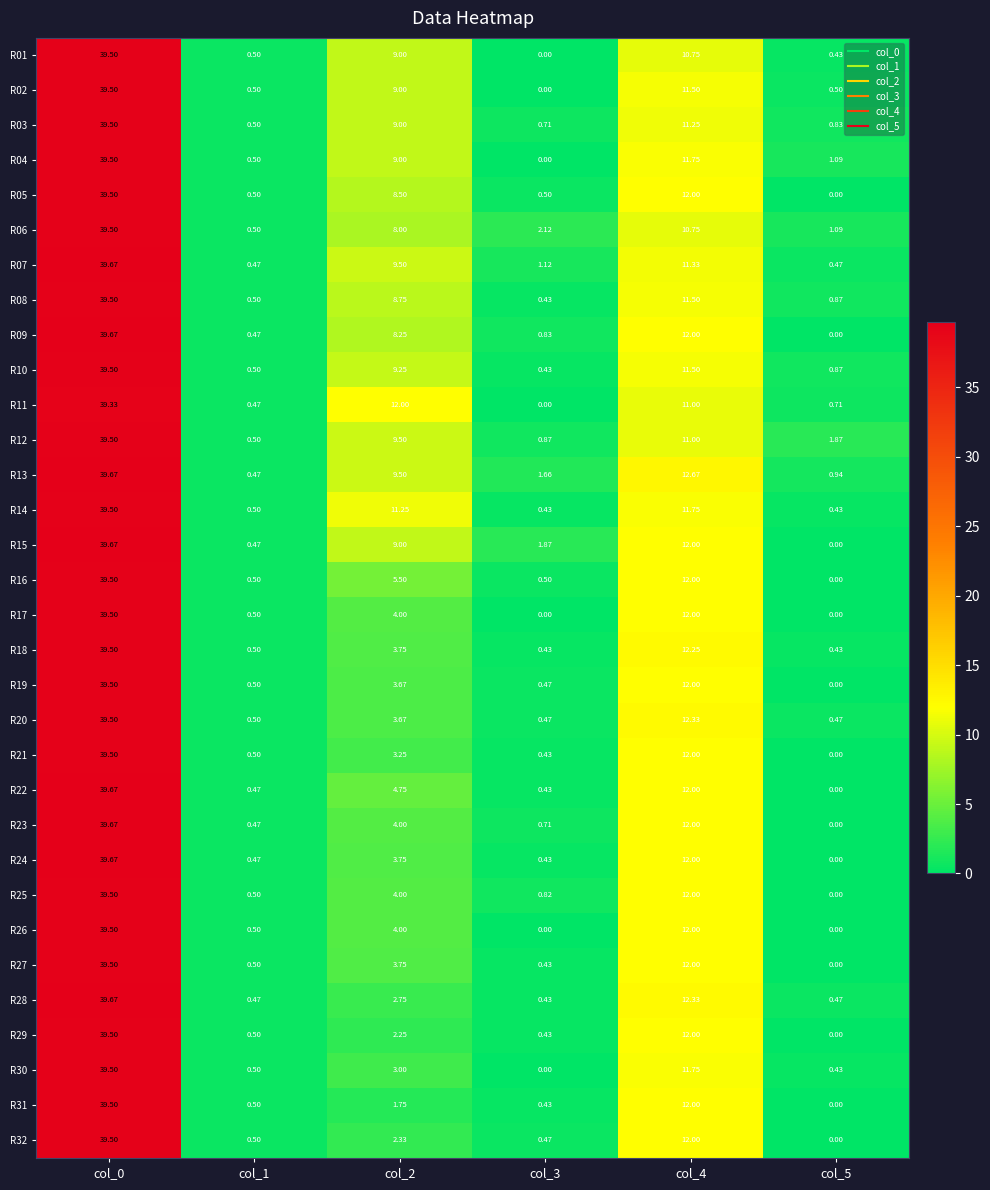

Is the value of R06 at col_5 greater than the value of R28 at col_2?

No